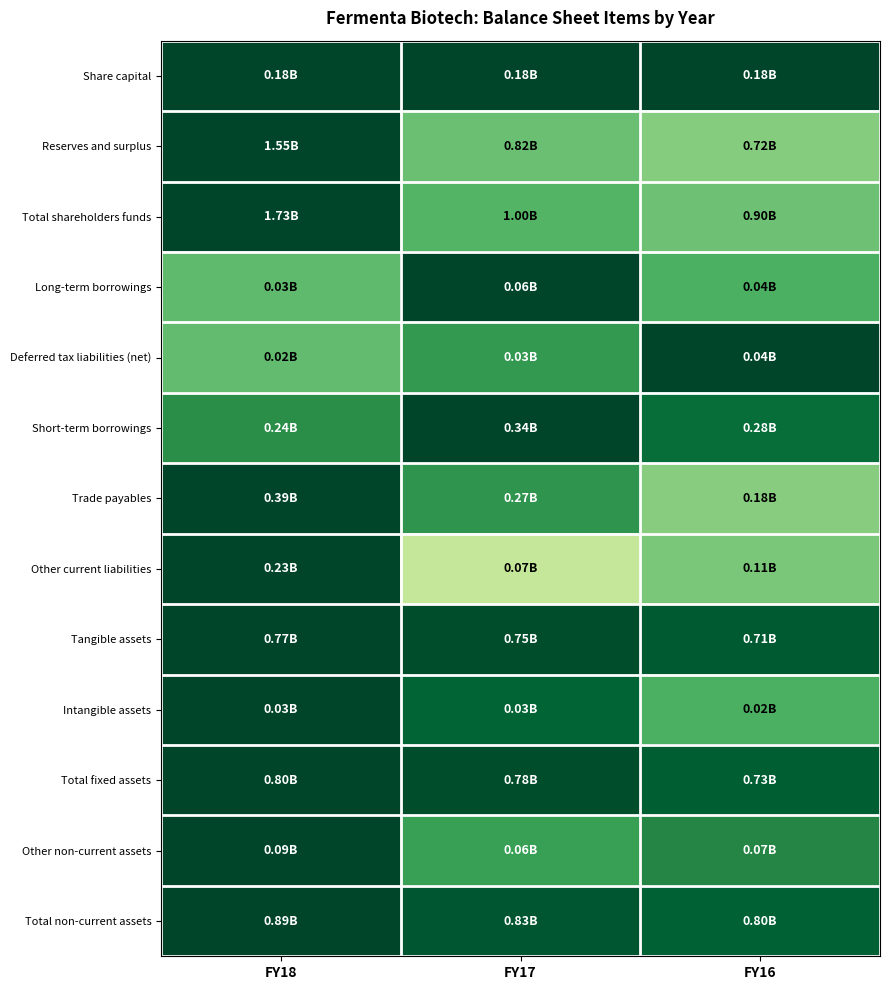

What is the total value across all series at FY17?

10.2